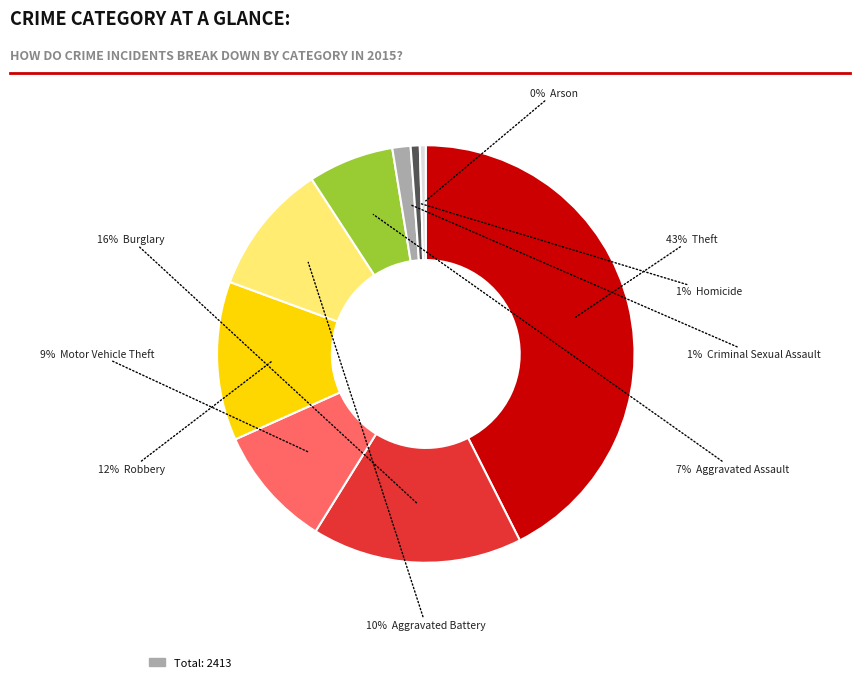

To the nearest percent, what is the average slice percentage?

11%